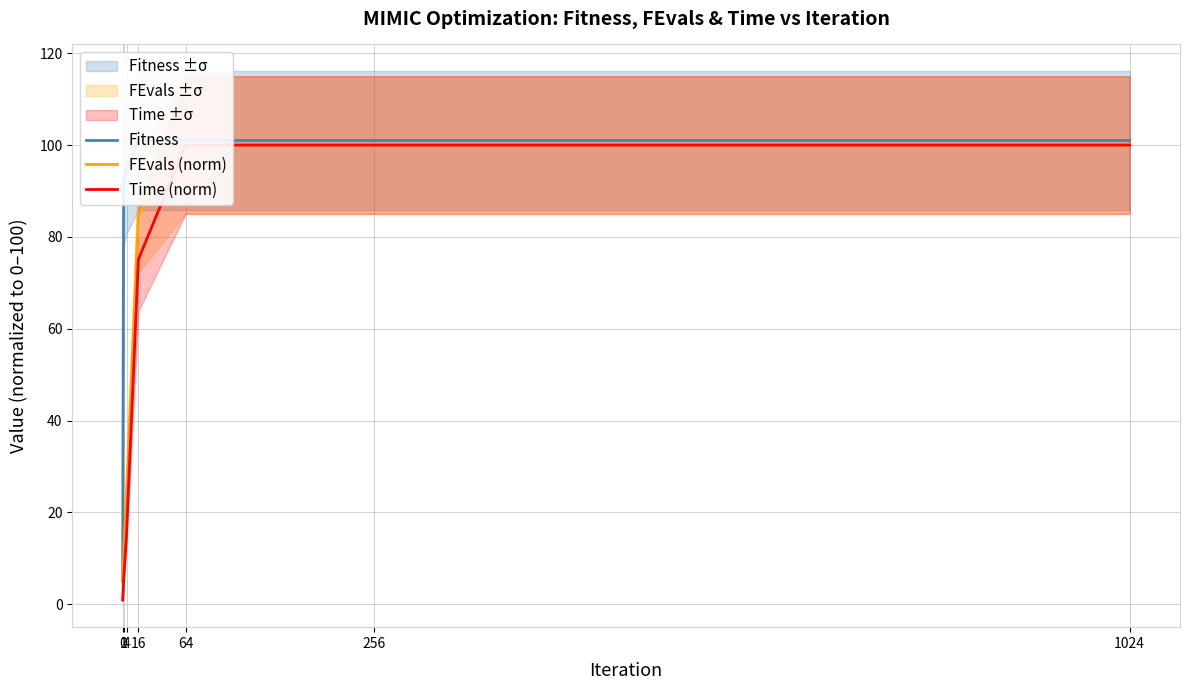

How many data points in Fitness are less than 101?

3